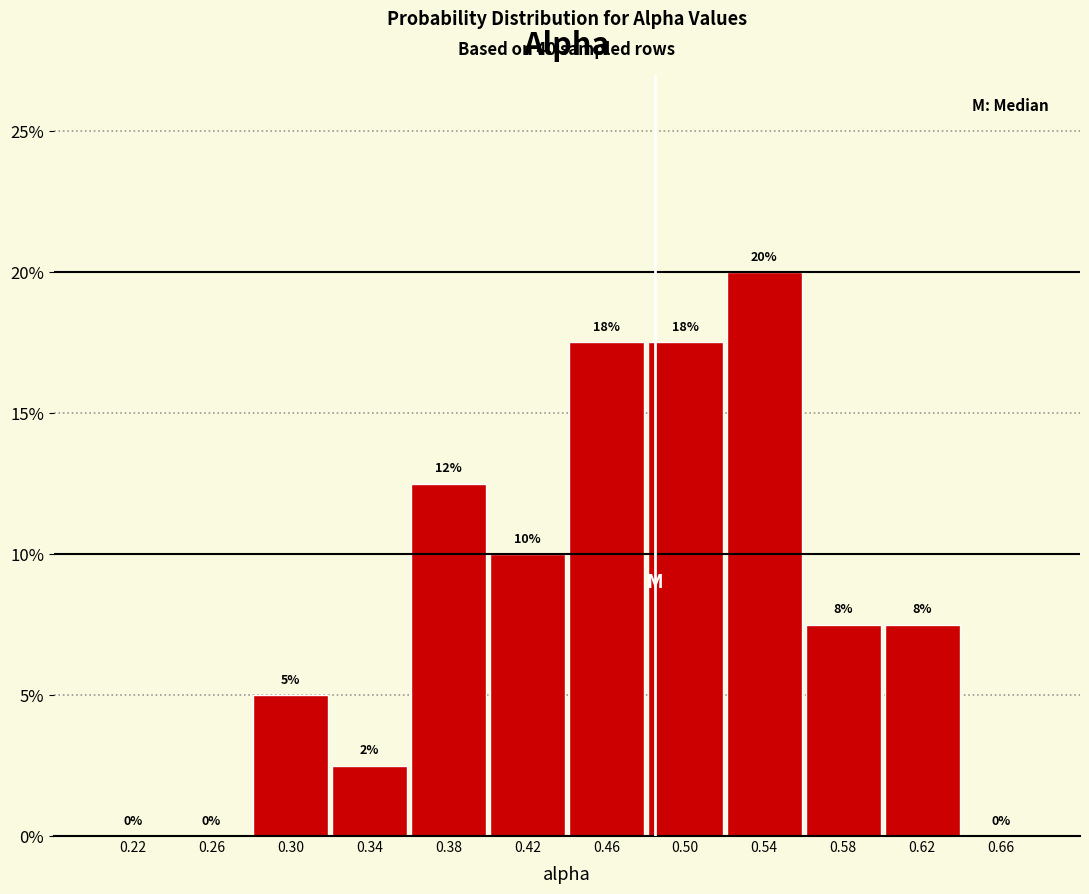

Which range on the x-axis has the tallest bar?

0.52 to 0.56